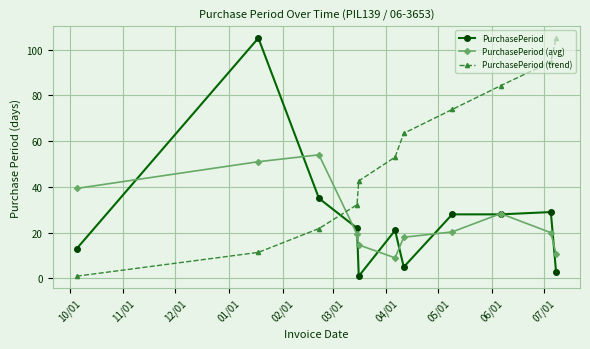

How many interior local peaks does the PurchasePeriod (avg) series have?

2